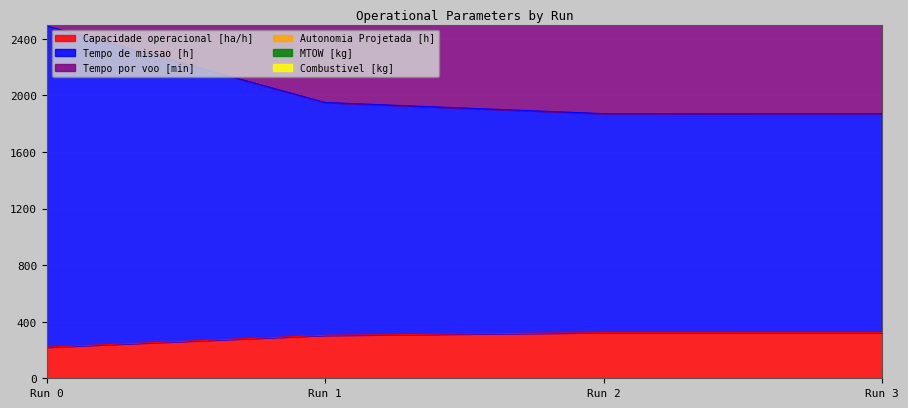

The value of Capacidade operacional [ha/h] at Run 3 is 208.0. True or false?

False